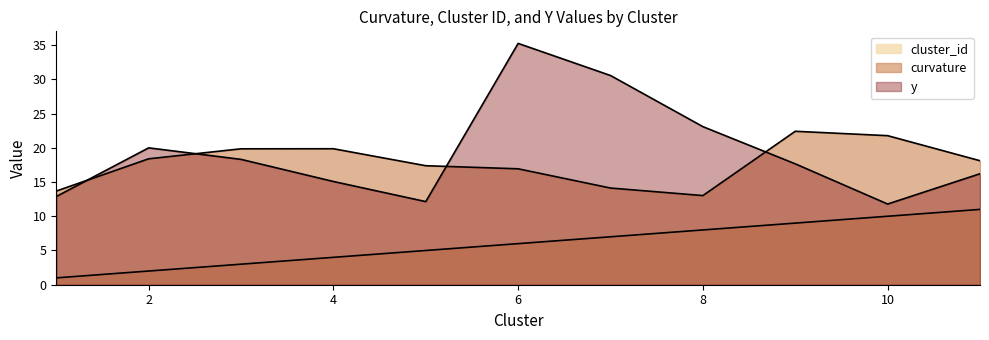

Reading left to right, extract all data points from this chart.

cluster_id: 1=1.0	2=2.0	3=3.0	4=4.0	5=5.0	6=6.0	7=7.0	8=8.0	9=9.0	10=10.0	11=11.0
curvature: 1=13.7	2=18.4	3=19.9	4=19.9	5=17.4	6=16.9	7=14.1	8=13.0	9=22.4	10=21.8	11=18.1
y: 1=12.9	2=20.0	3=18.3	4=15.1	5=12.1	6=35.2	7=30.6	8=23.1	9=17.7	10=11.8	11=16.2